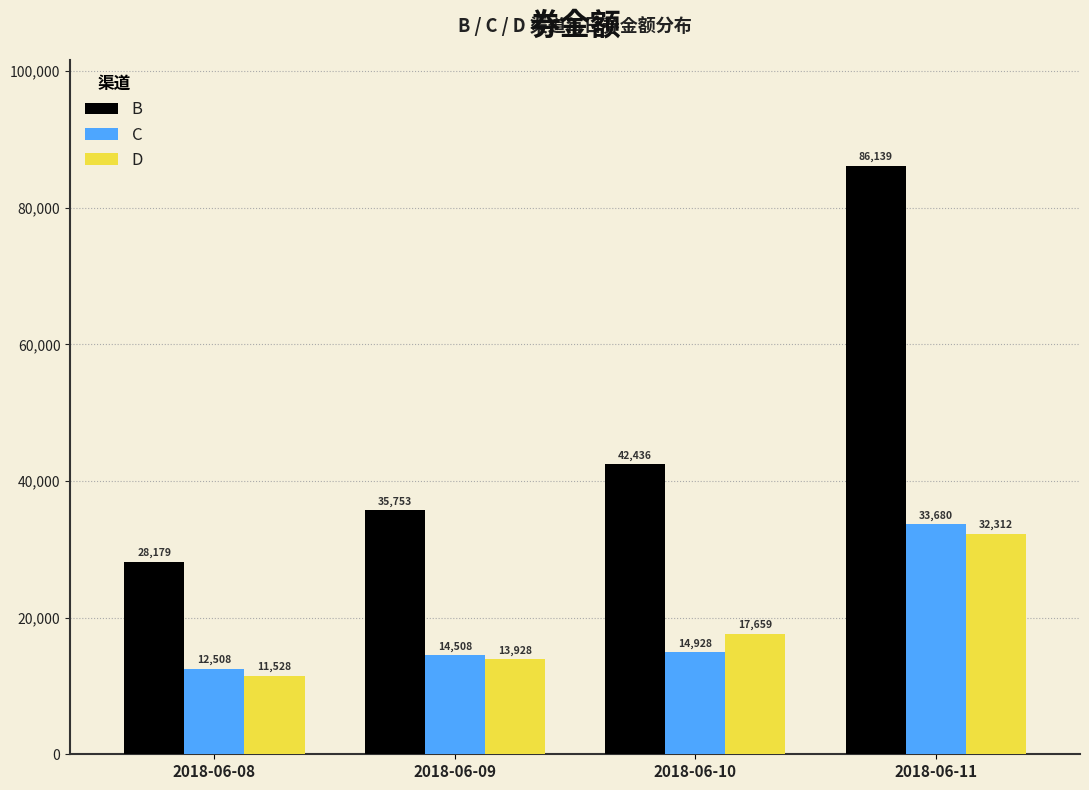

Which label corresponds to the smallest value in the chart?

2018-06-08